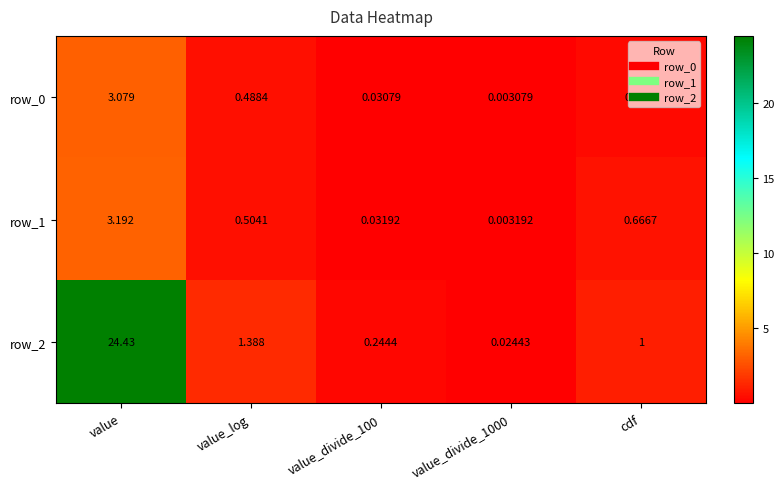

What is the total value across all series at cdf?

2.0